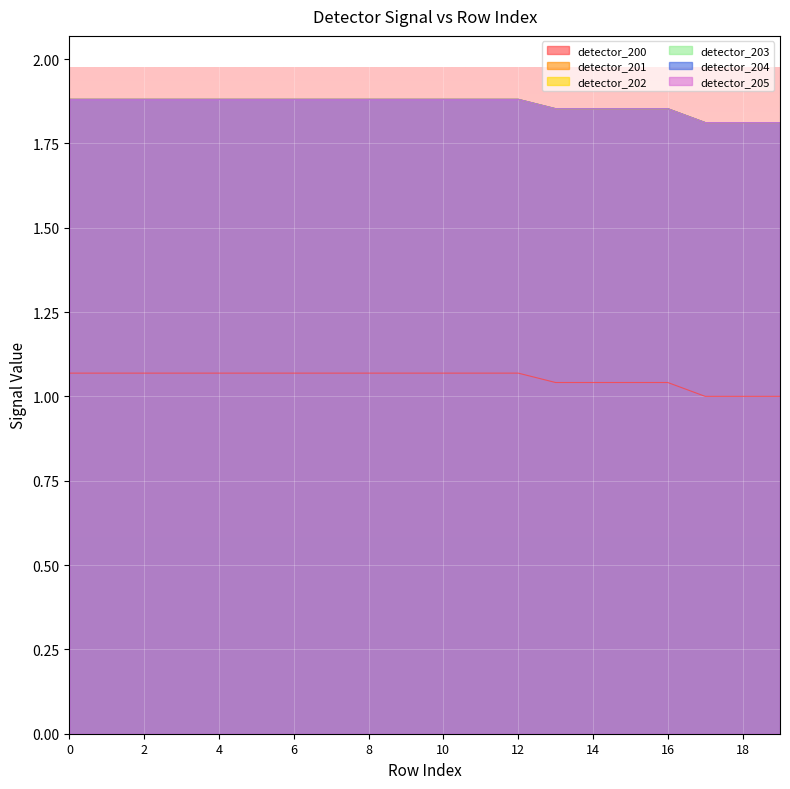

True or false: detector_204 has more than 0 interior local peaks.

False